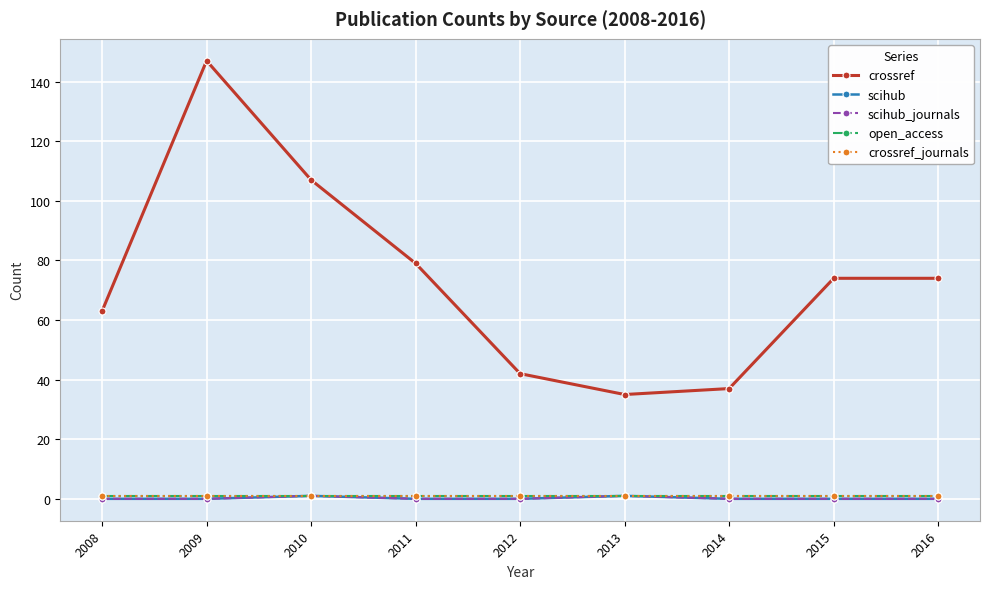

Between 2009 and 2012, which series saw the biggest shift?

crossref